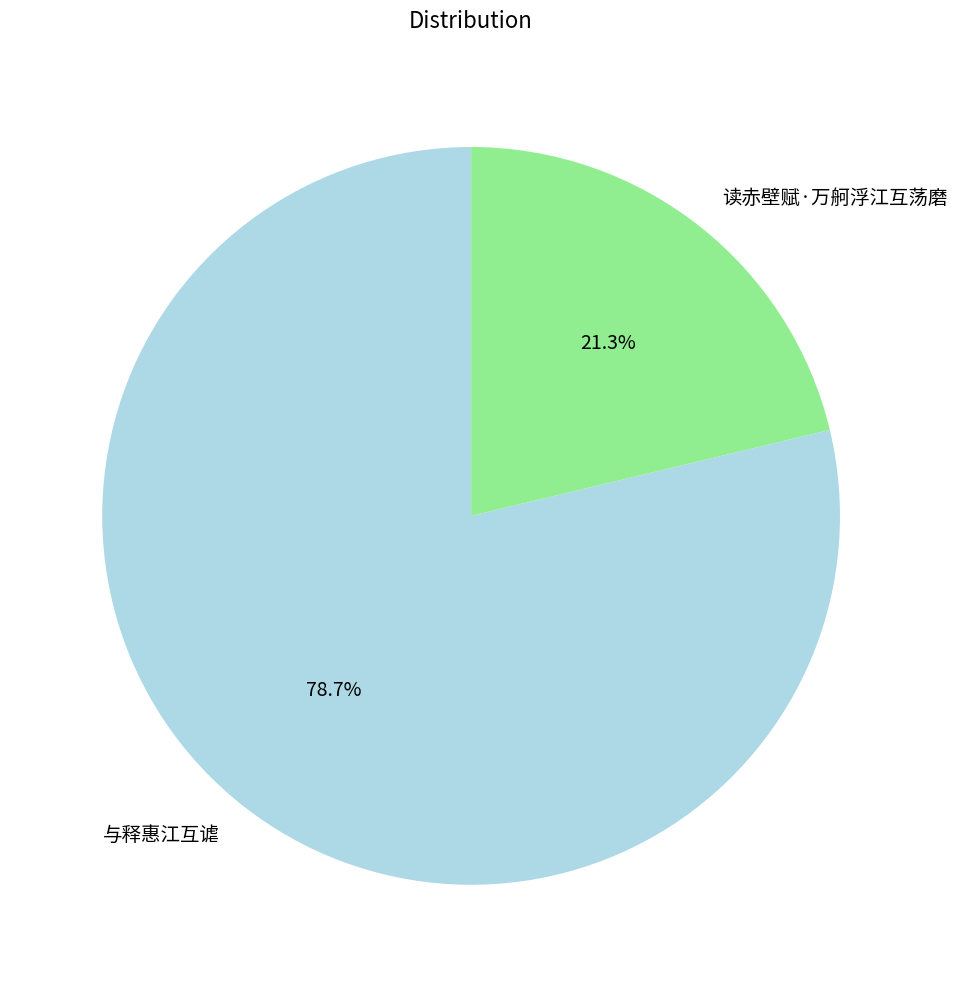

Count the number of slices in the pie.

2